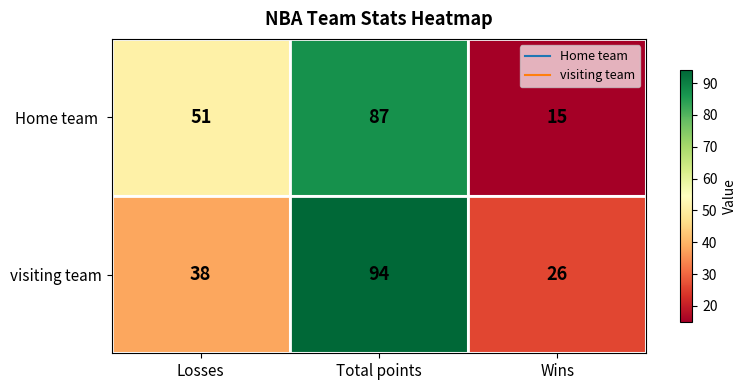

How many visiting team values are between 26 and 94?

3